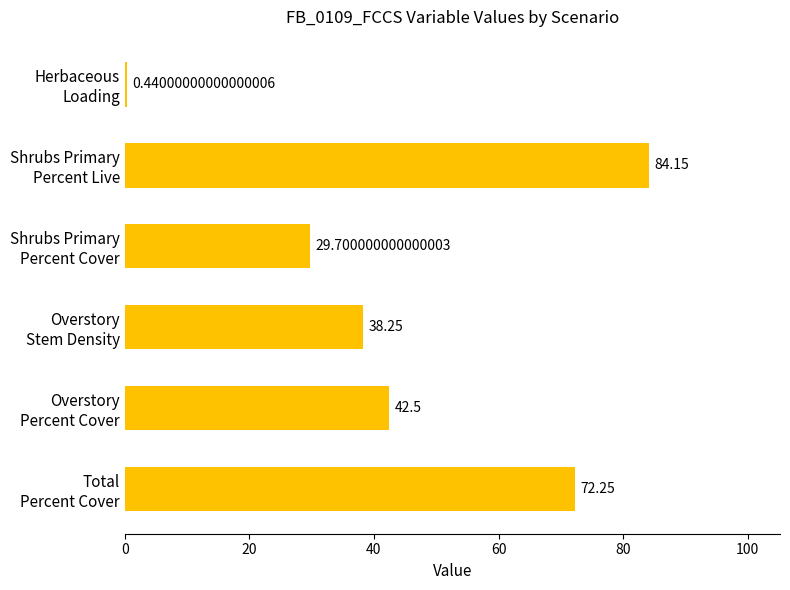

What is the sum of all values?

267.3